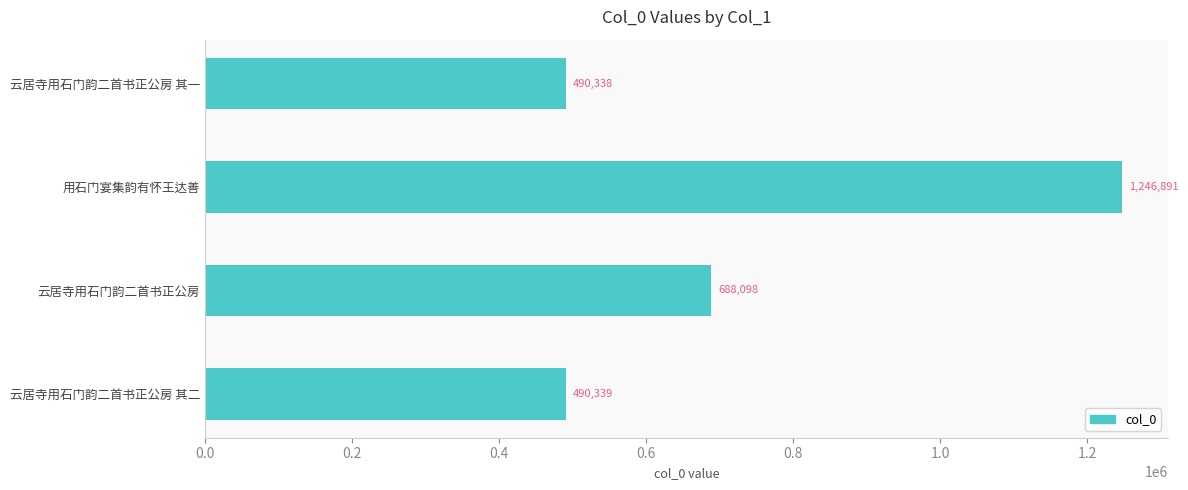

Reading bottom to top, transcribe all the data shown in this chart.

云居寺用石门韵二首书正公房 其二=490339	云居寺用石门韵二首书正公房=688098	用石门宴集韵有怀王达善=1246891	云居寺用石门韵二首书正公房 其一=490338